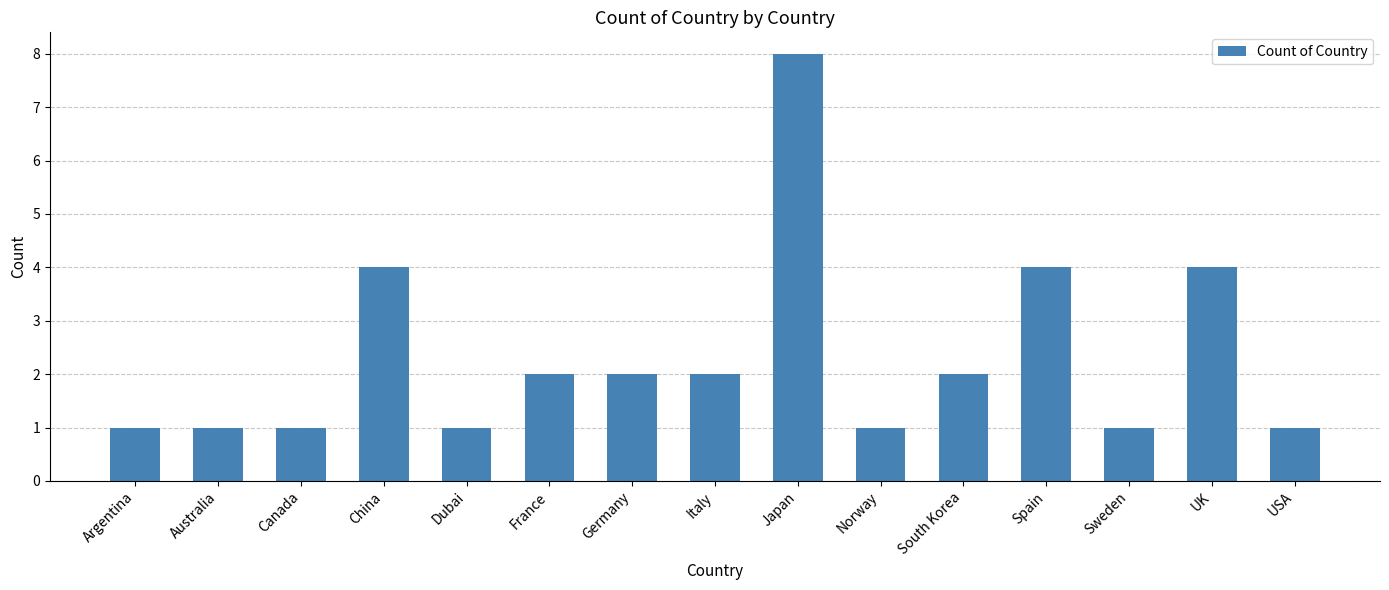

Reading left to right, what are all the values shown in this chart?

1	1	1	4	1	2	2	2	8	1	2	4	1	4	1